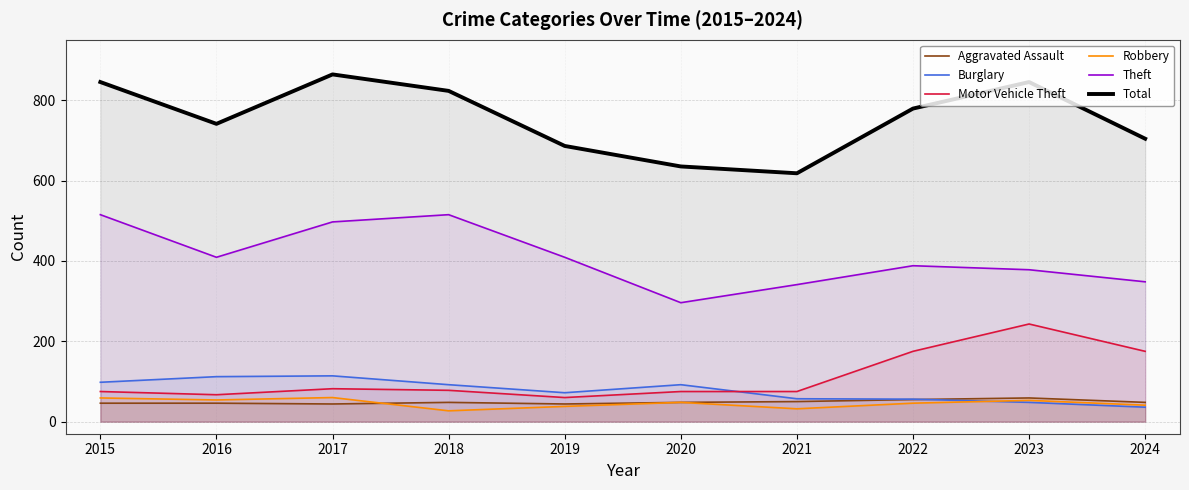

At 2020, list the series in order from largest to smallest.

Total, Theft, Burglary, Motor Vehicle Theft, Aggravated Assault, Robbery